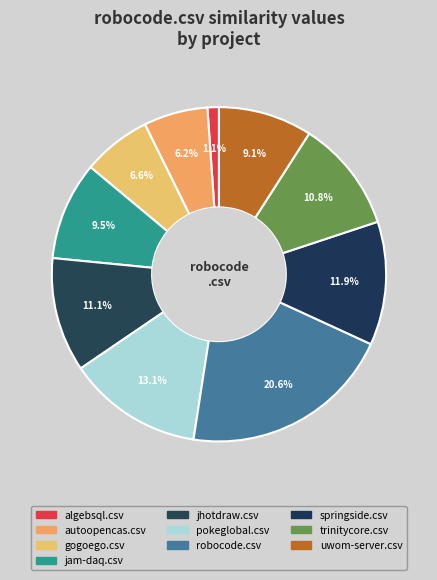

True or false: autoopencas.csv accounts for 1% of the total.

False